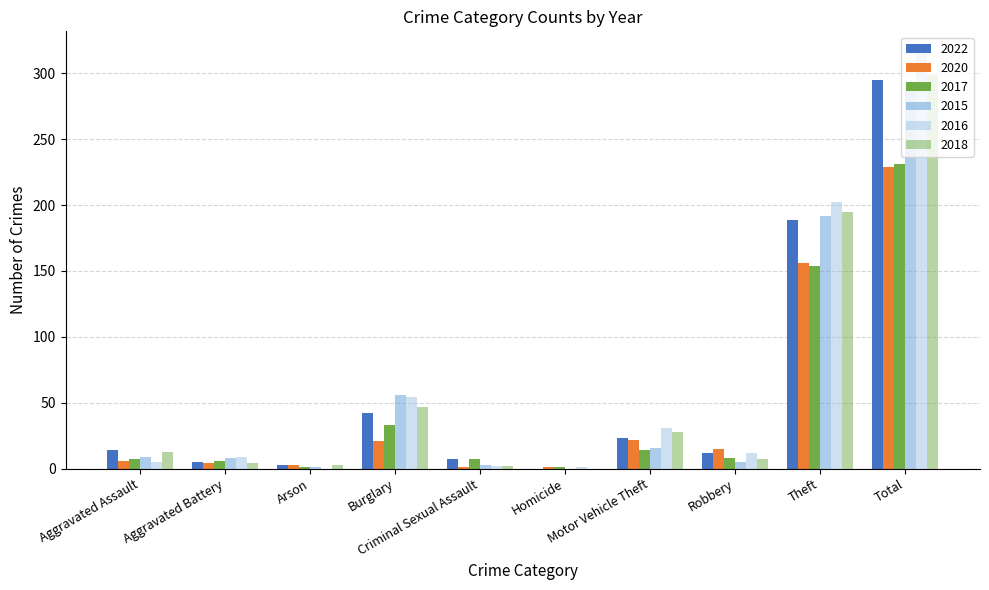

What is the lowest value of the 2017 series?

1